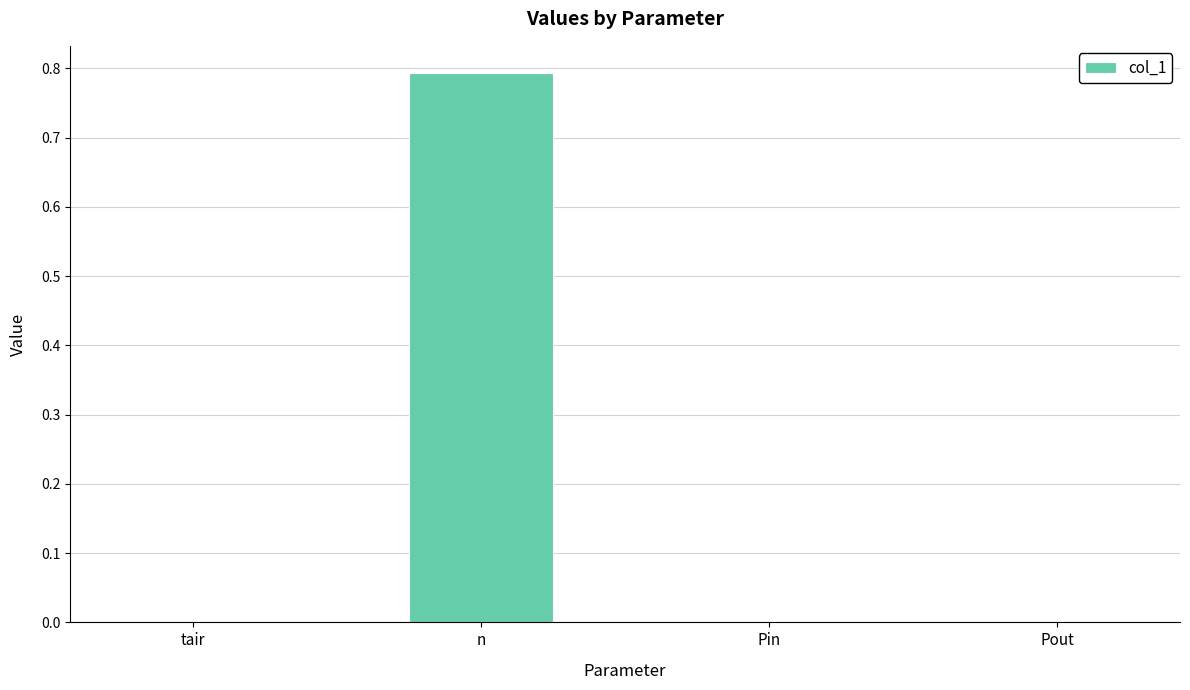

What is the greatest value displayed?

0.8